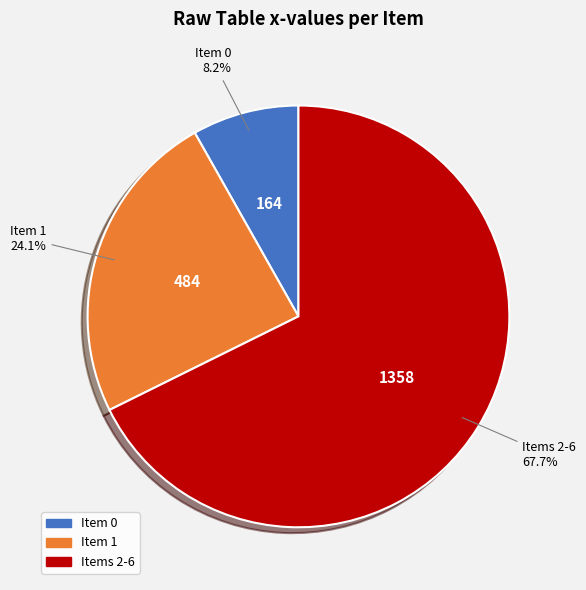

Is there a majority slice in this chart?

Yes